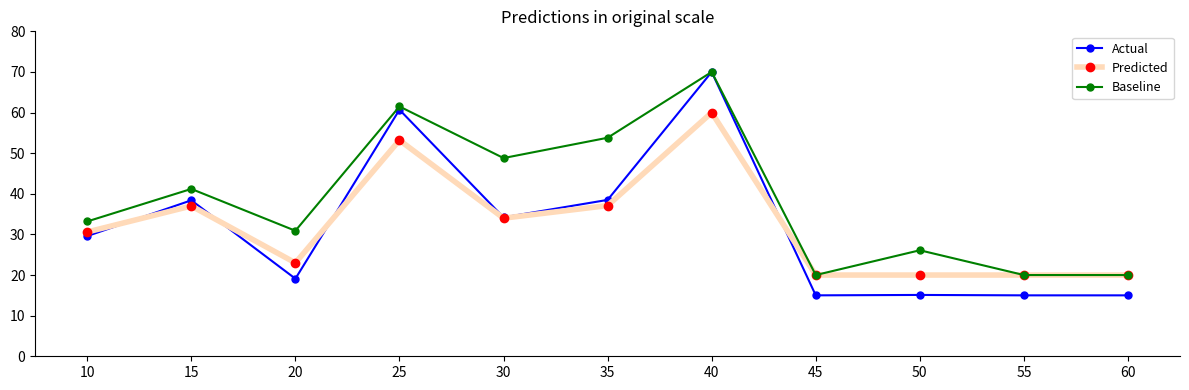

Which category has the highest value across all series?

40